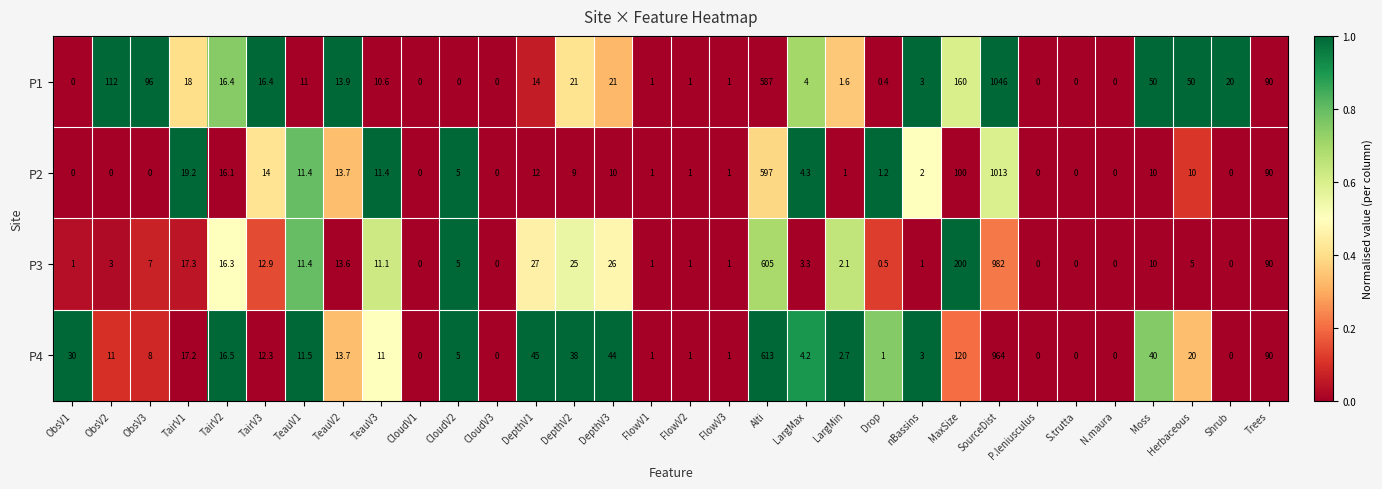

Is it true that P4 equals 585.3 at Shrub?

False